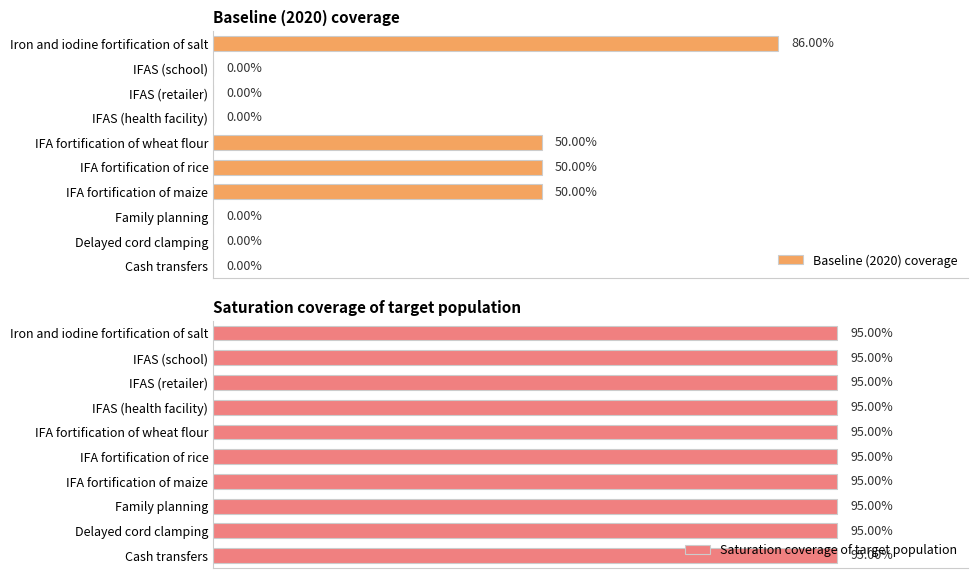

What is the difference between the maximum and minimum values in the Baseline (2020) coverage series?

0.9